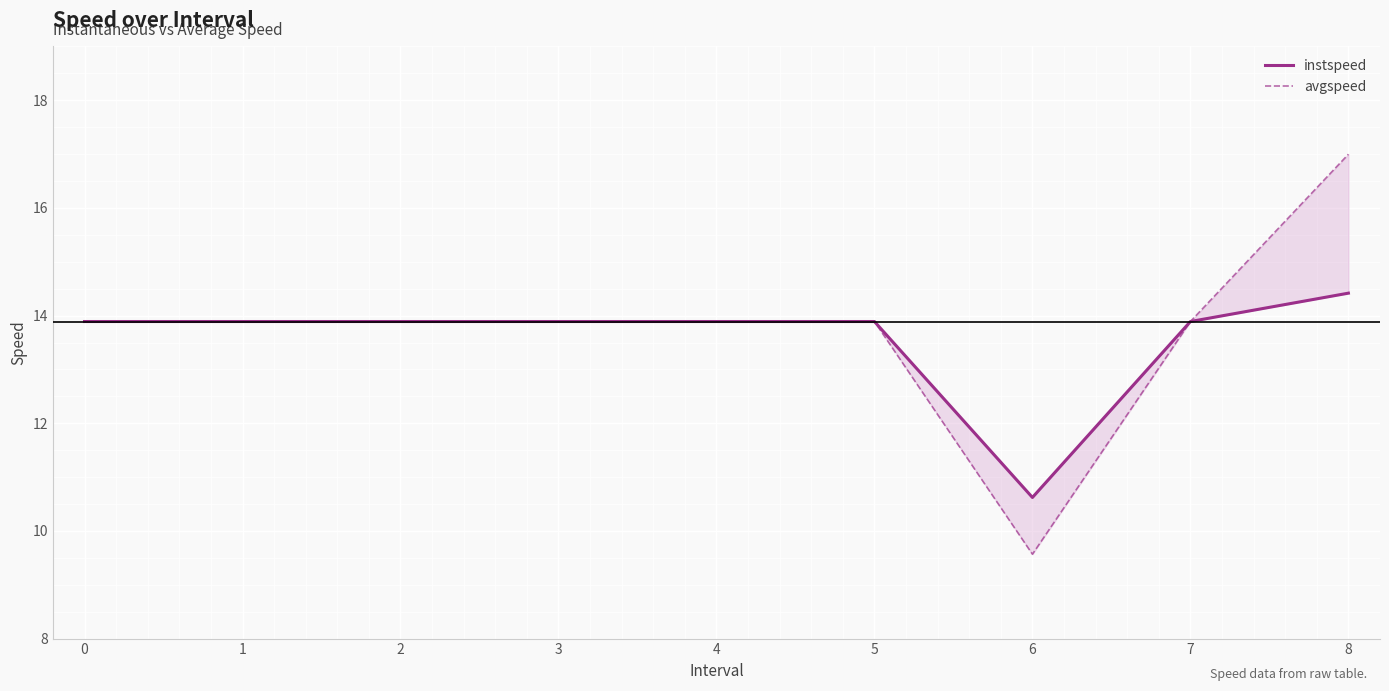

What is the average value of the avgspeed series?

13.8